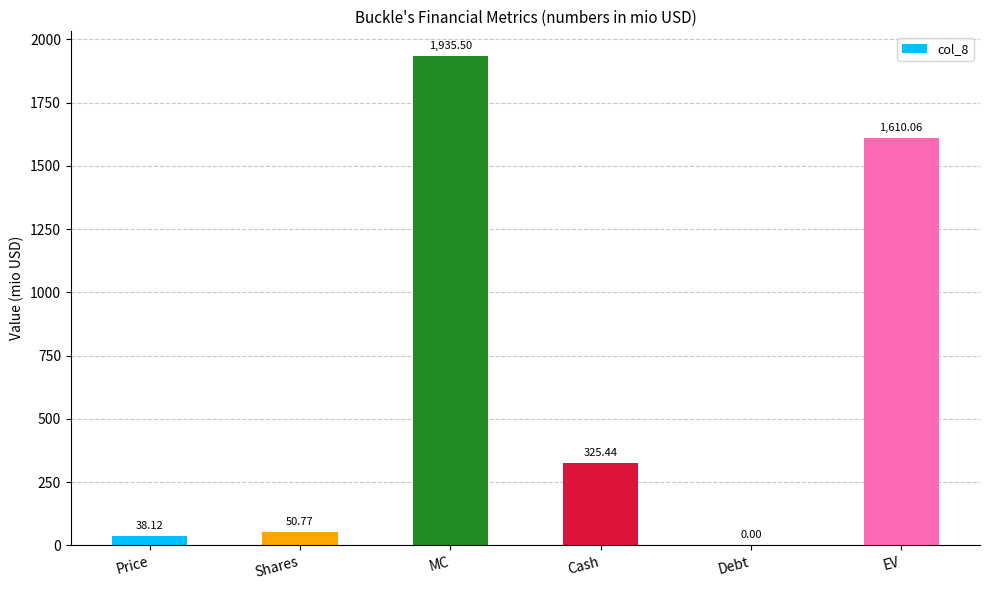

Count the number of data series in this chart.

1